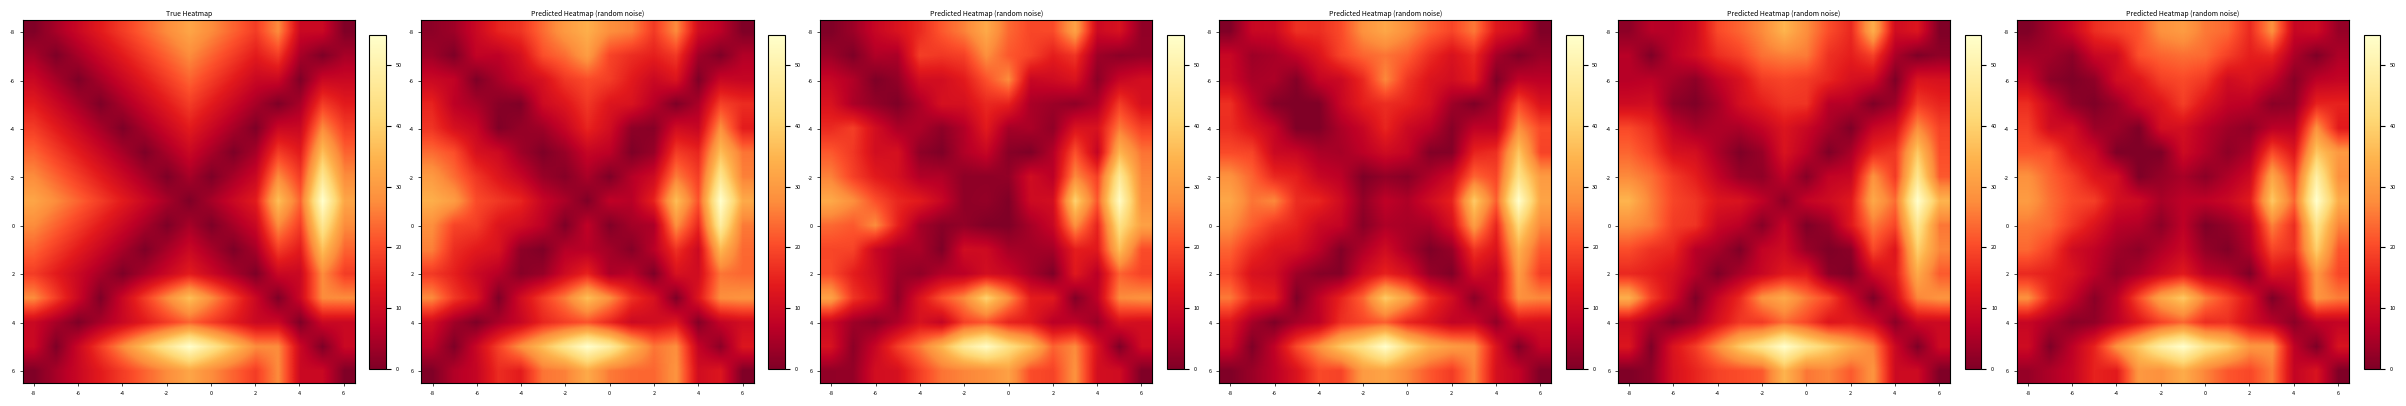

True or false: row_2 has a value of 3.2 at -2.

False